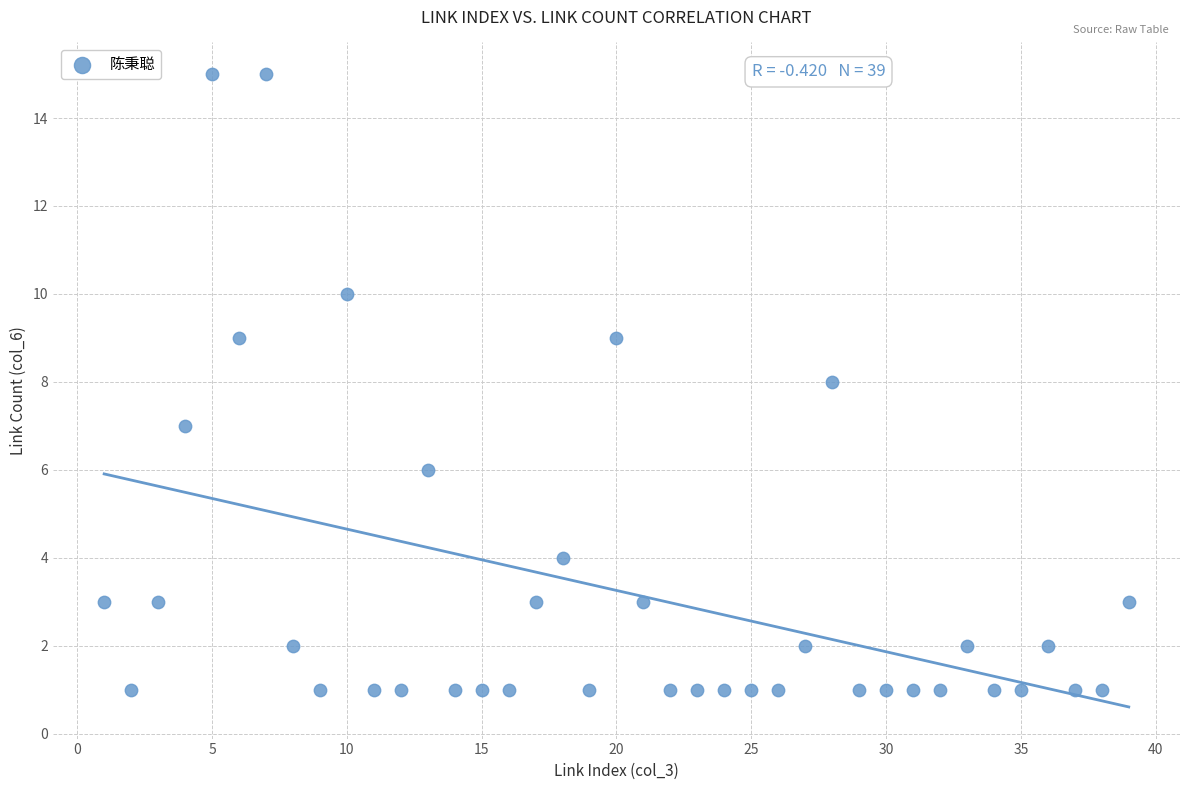

What is the range of X values (max minus min)?

38